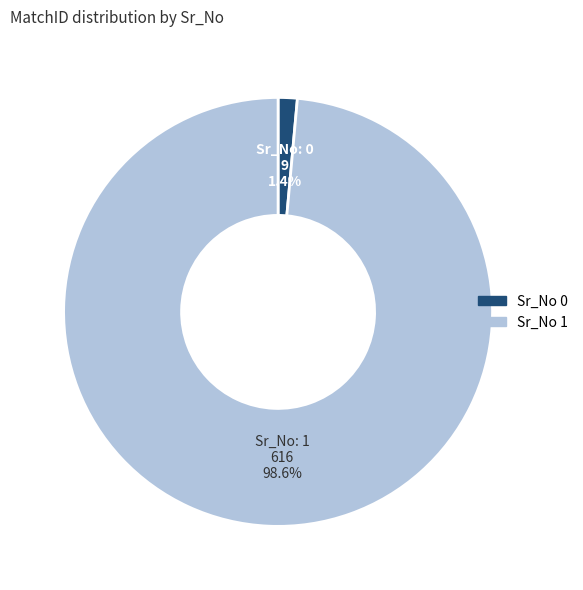

Is there a majority slice in this chart?

Yes